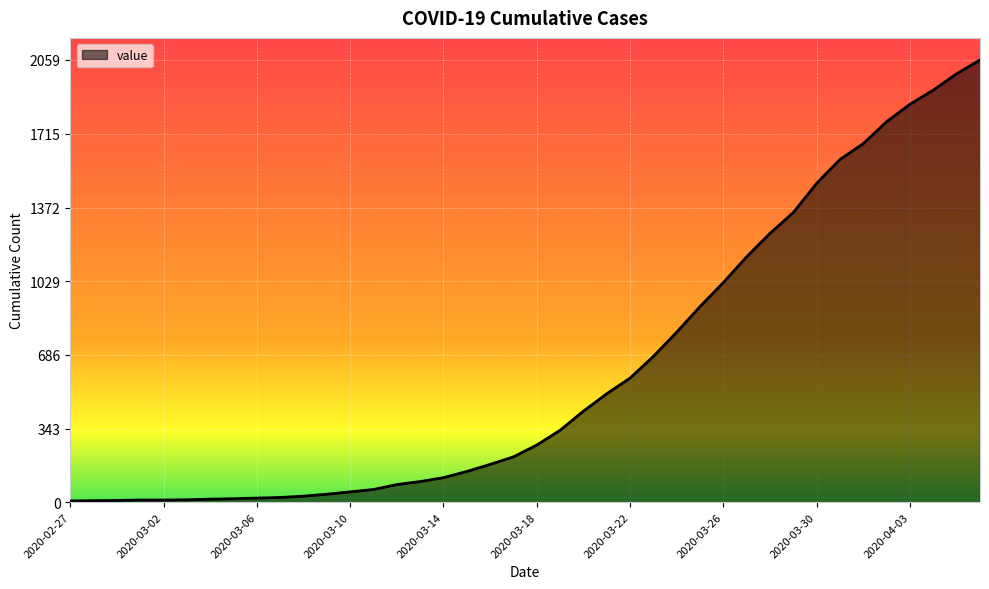

What is the difference between the maximum and minimum values?

2053